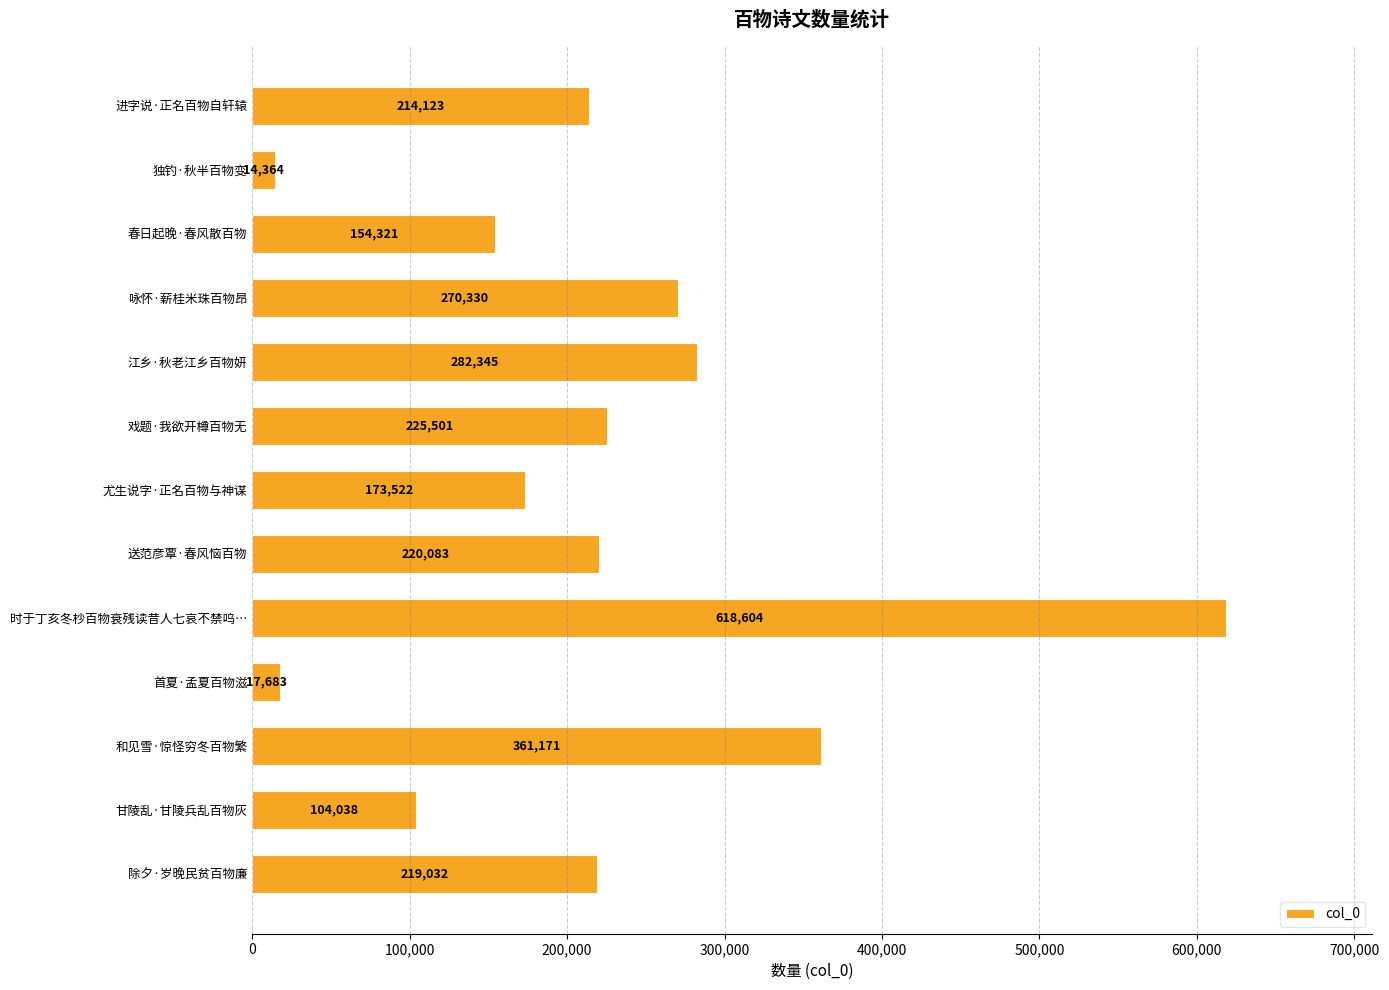

Are the bars horizontal?

Yes